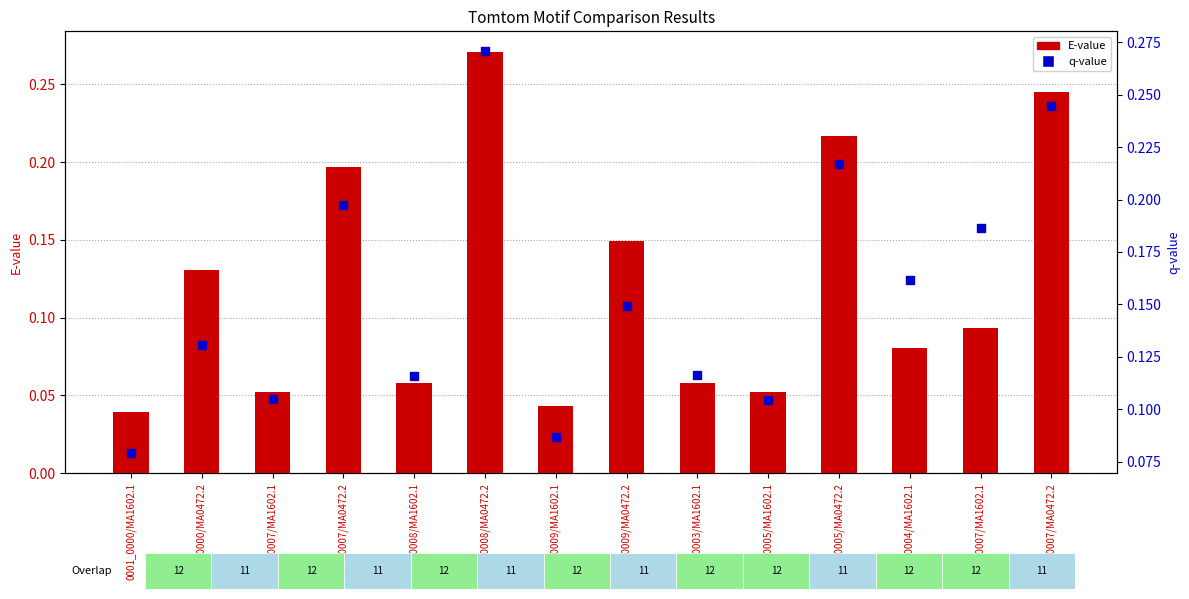

At how many categories does at least one series exceed 0?

14